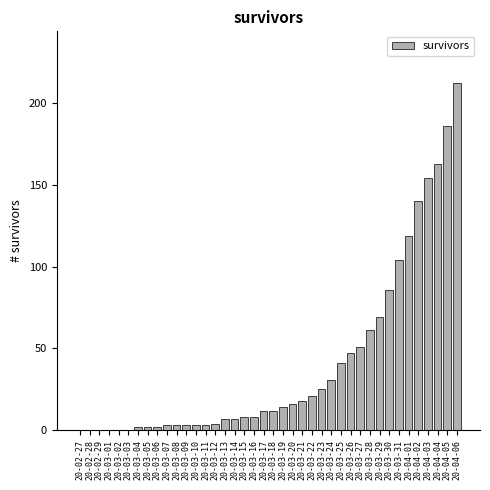

True or false: the data shows 26 at 20-03-21.

False